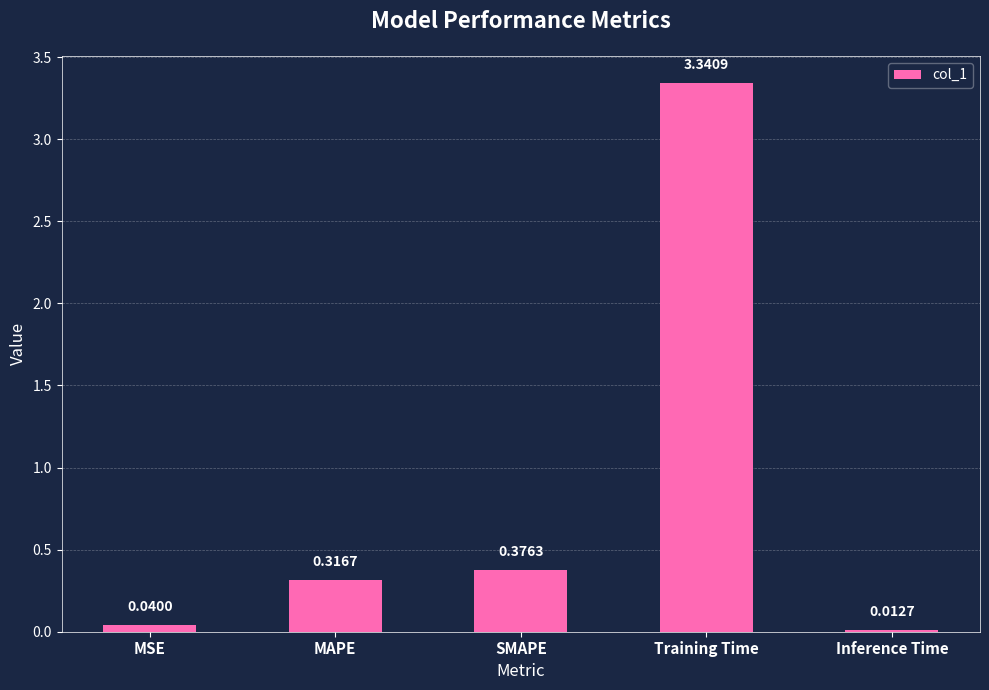

What is the label of the 2nd bar from the left?

MAPE